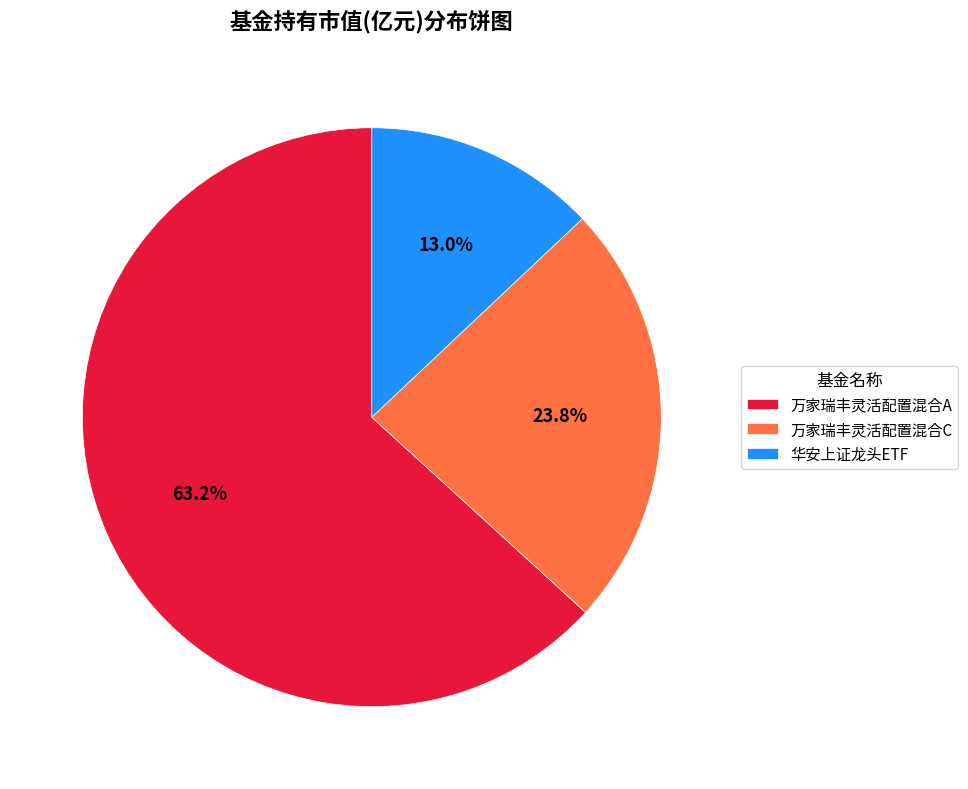

What percentage is the 华安上证龙头ETF slice, to the nearest percent?

13%